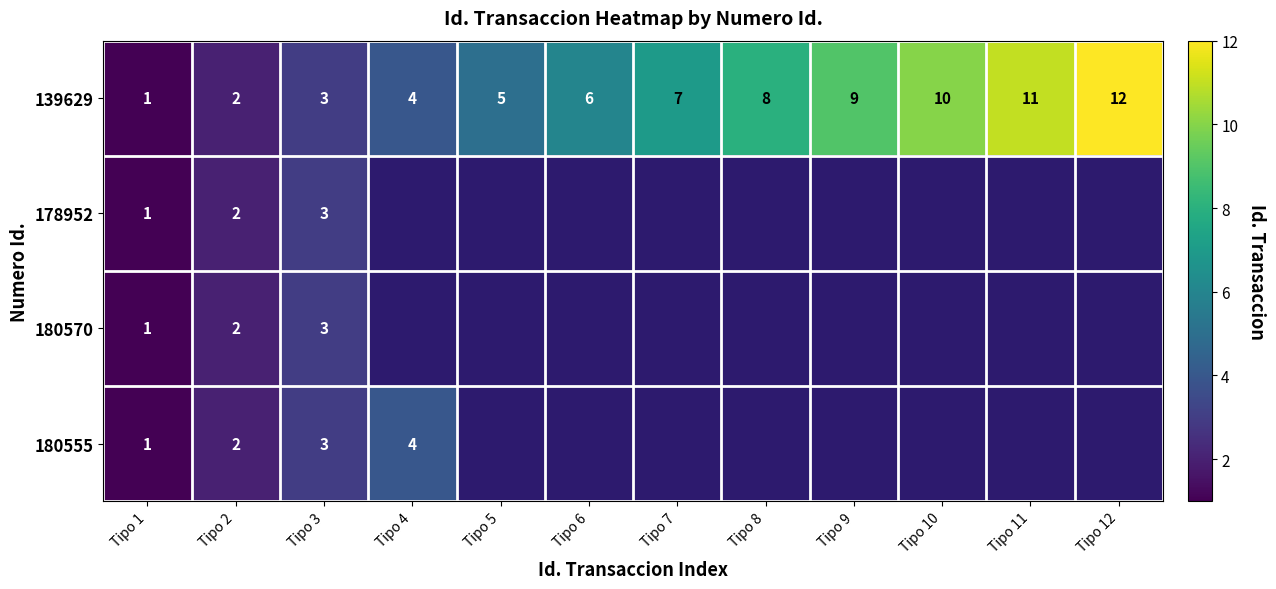

Rank the categories by 139629 value from lowest to highest.

Tipo 1, Tipo 2, Tipo 3, Tipo 4, Tipo 5, Tipo 6, Tipo 7, Tipo 8, Tipo 9, Tipo 10, Tipo 11, Tipo 12